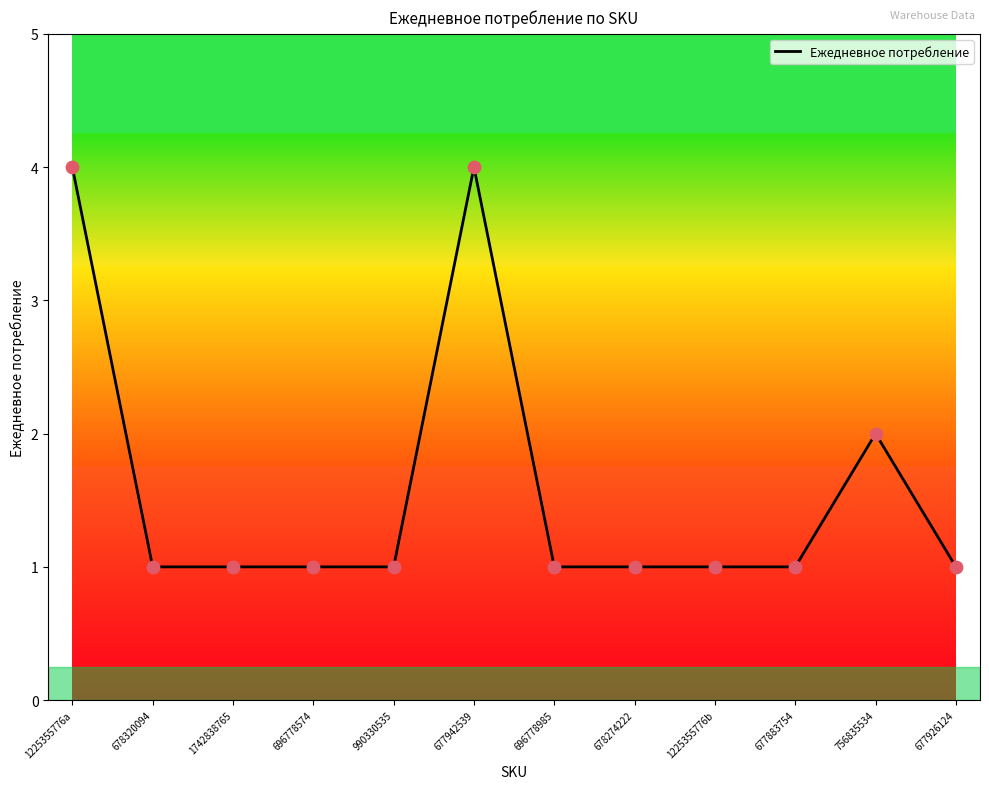

What is the change in value from 1225355776a to 1225355776b?

-3